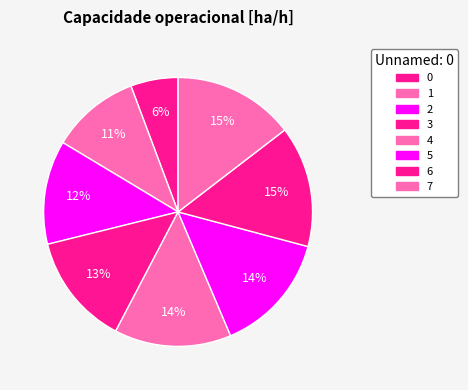

The 4 slice represents 1% of the pie. True or false?

False